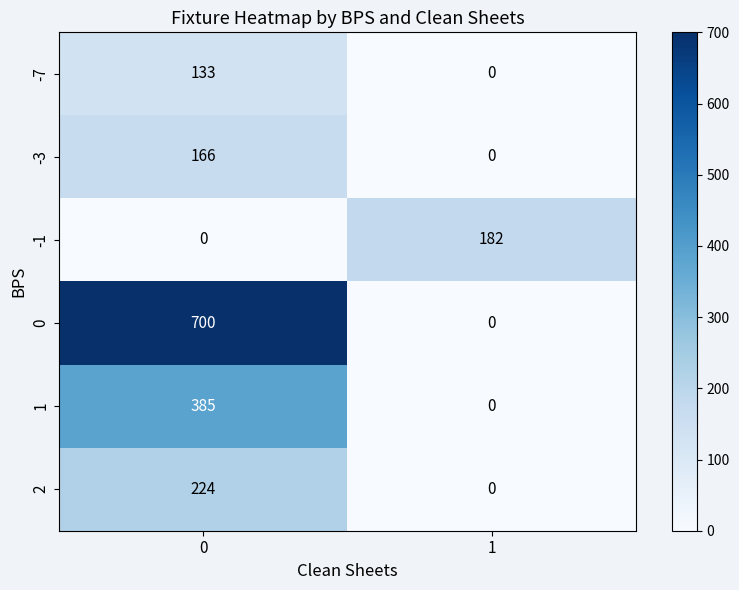

Which series changed the most between 0 and 1?

0